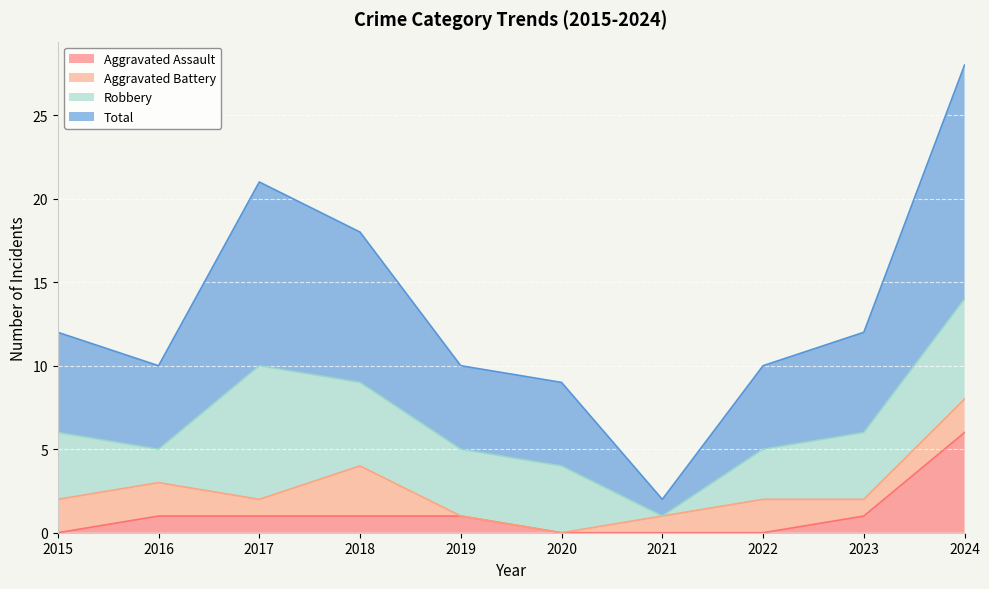

The value of Aggravated Assault at 2017 is 1. True or false?

True